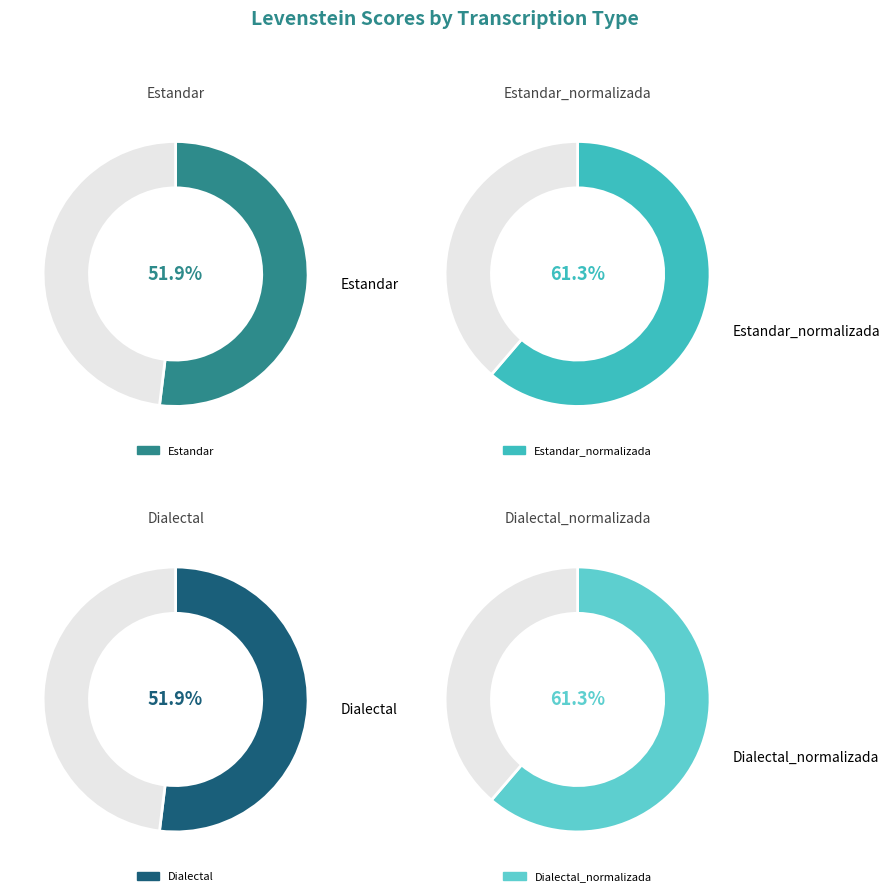

True or false: Dialectal accounts for 23% of the total.

True